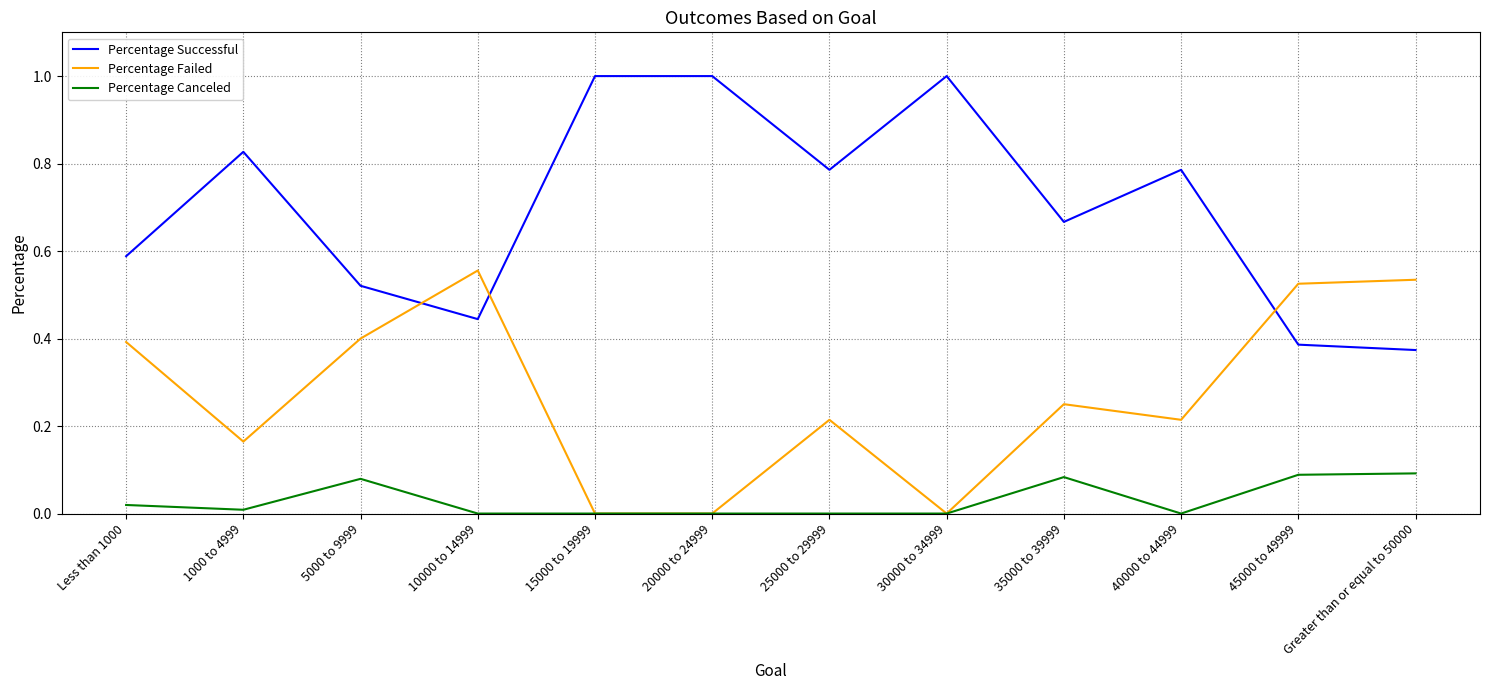

List the series in order of their peak value, lowest first.

Percentage Canceled, Percentage Failed, Percentage Successful